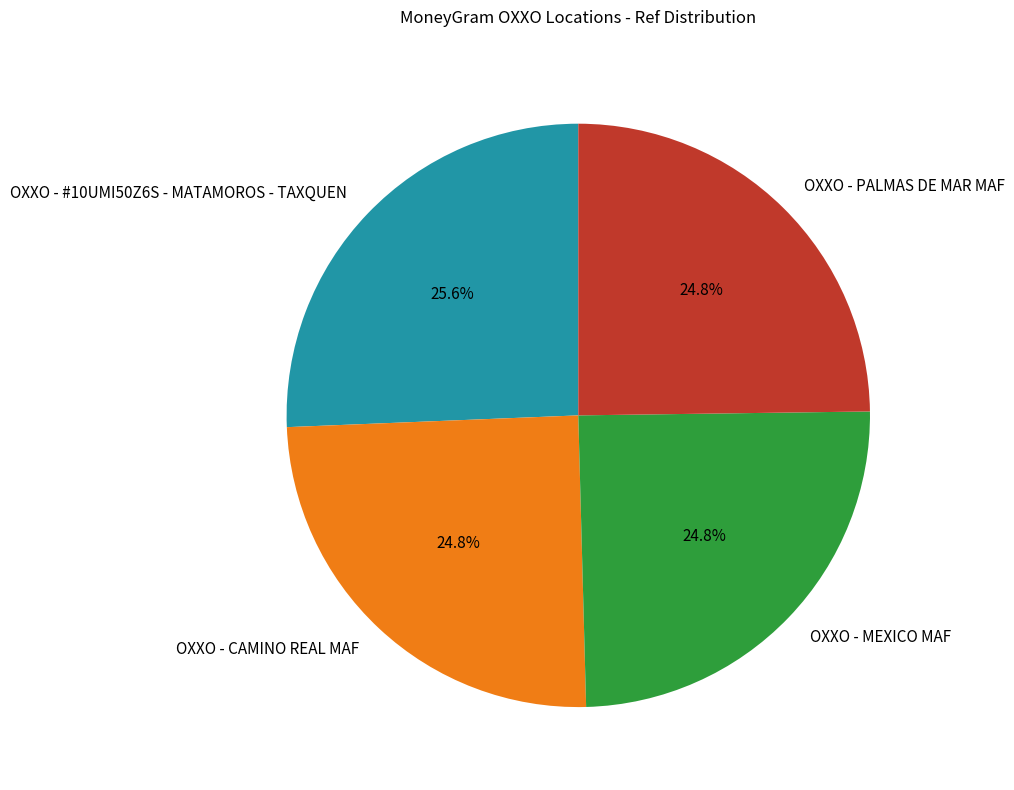

Does any single category account for the majority?

No